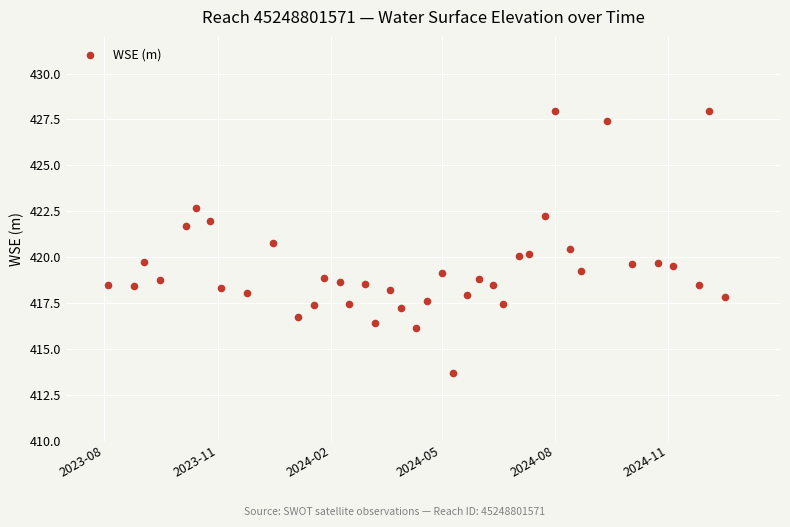

What is the range of Y values (max minus min)?

14.3